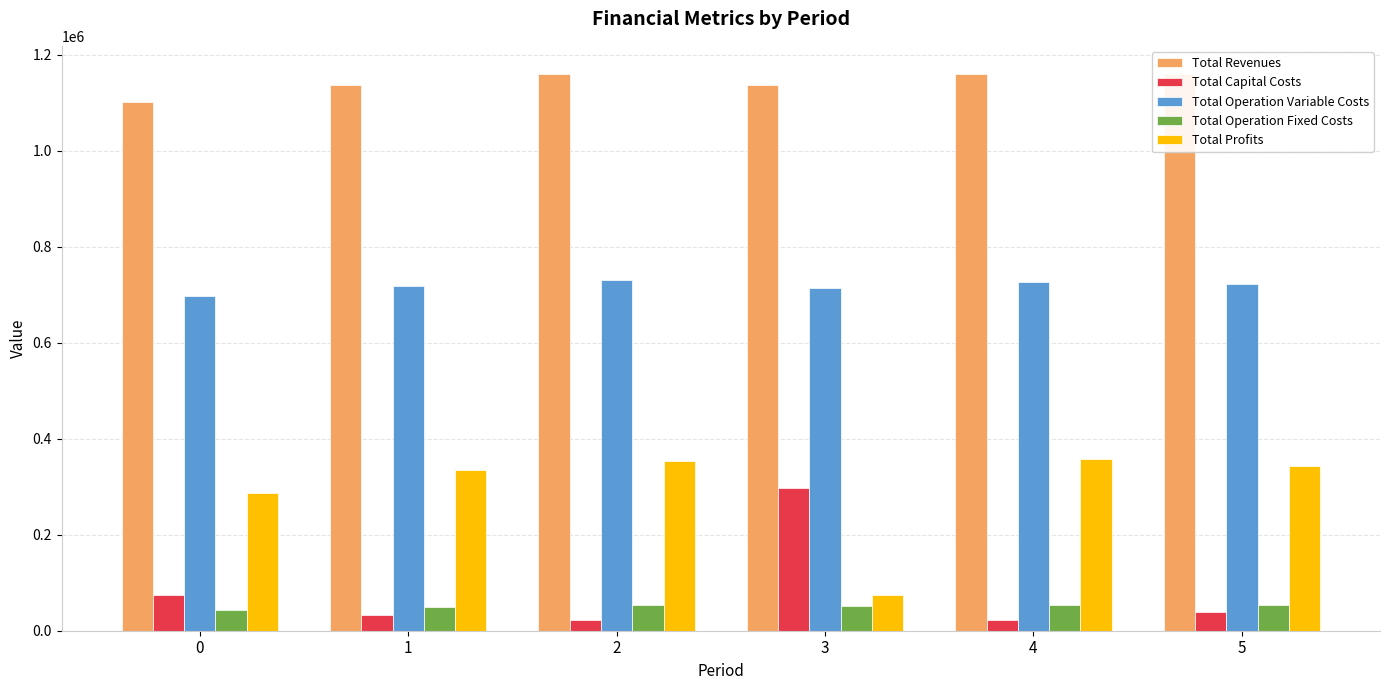

The value of Total Operation Variable Costs at 3 is 221813.9. True or false?

False